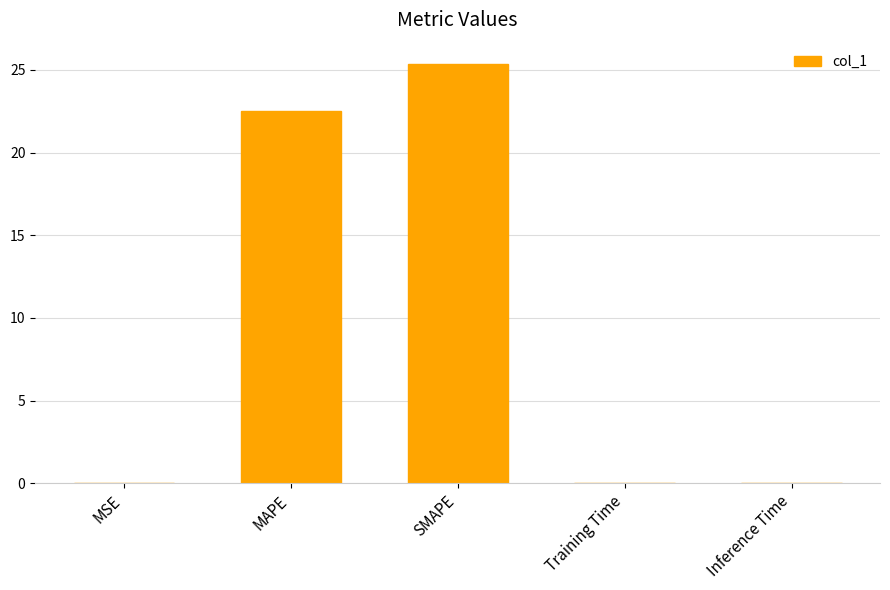

Is it true that the value at SMAPE is 25.4?

True